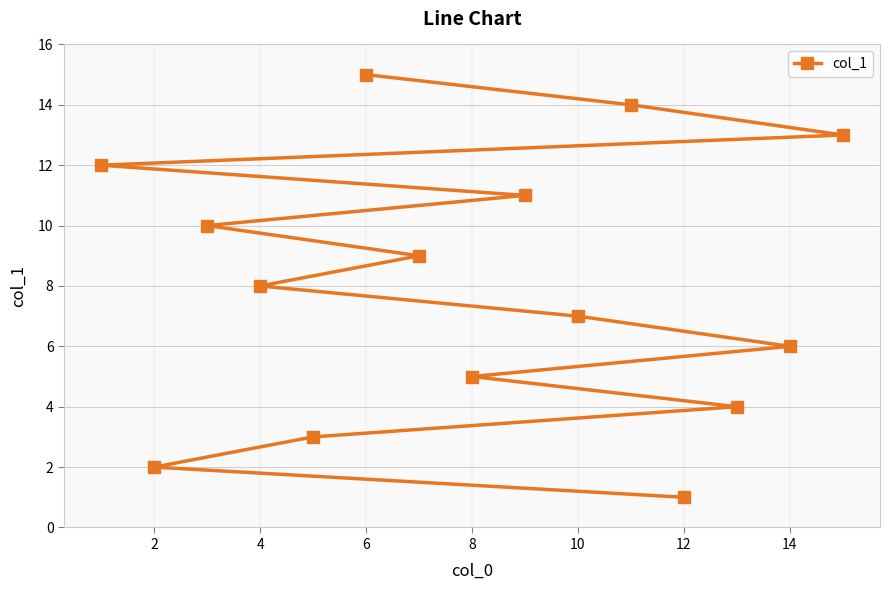

True or false: there are more than 2 points higher than both neighbors.

False